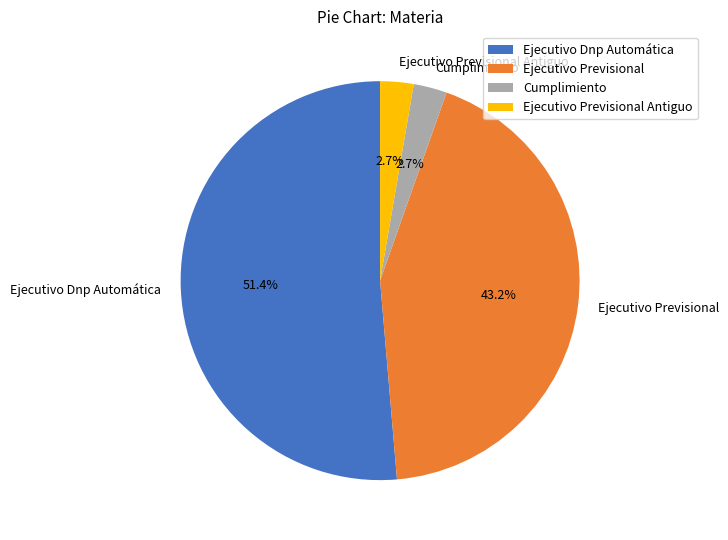

Do Ejecutivo Dnp Automática and Ejecutivo Previsional Antiguo together represent more than half of the pie?

Yes